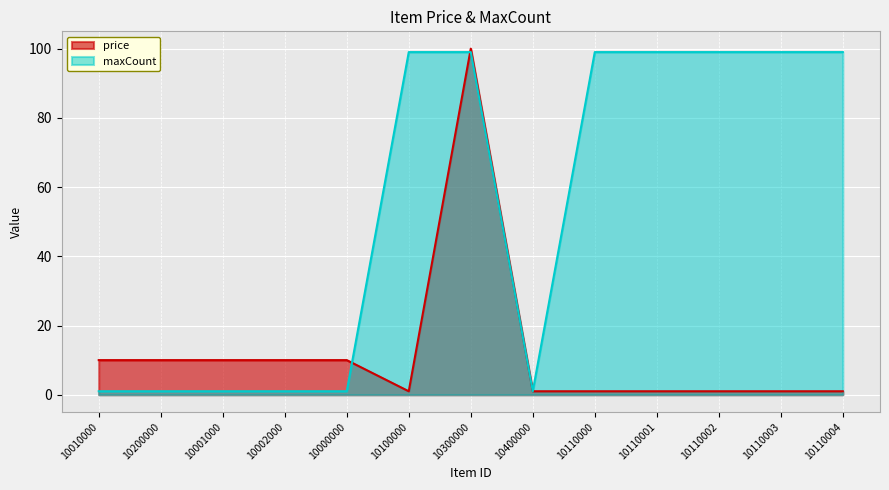

What is the value of the maxCount point at the 5th from the left?

1